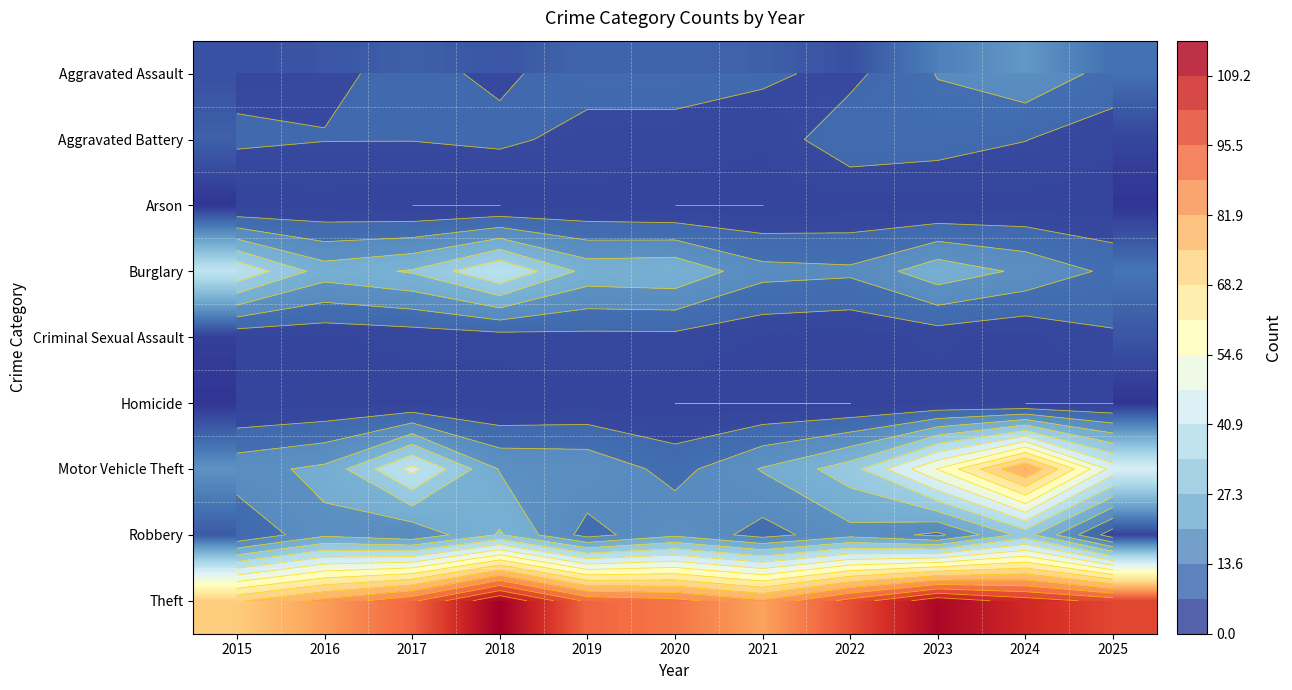

The Aggravated Battery series shows 3 at 2020. True or false?

False